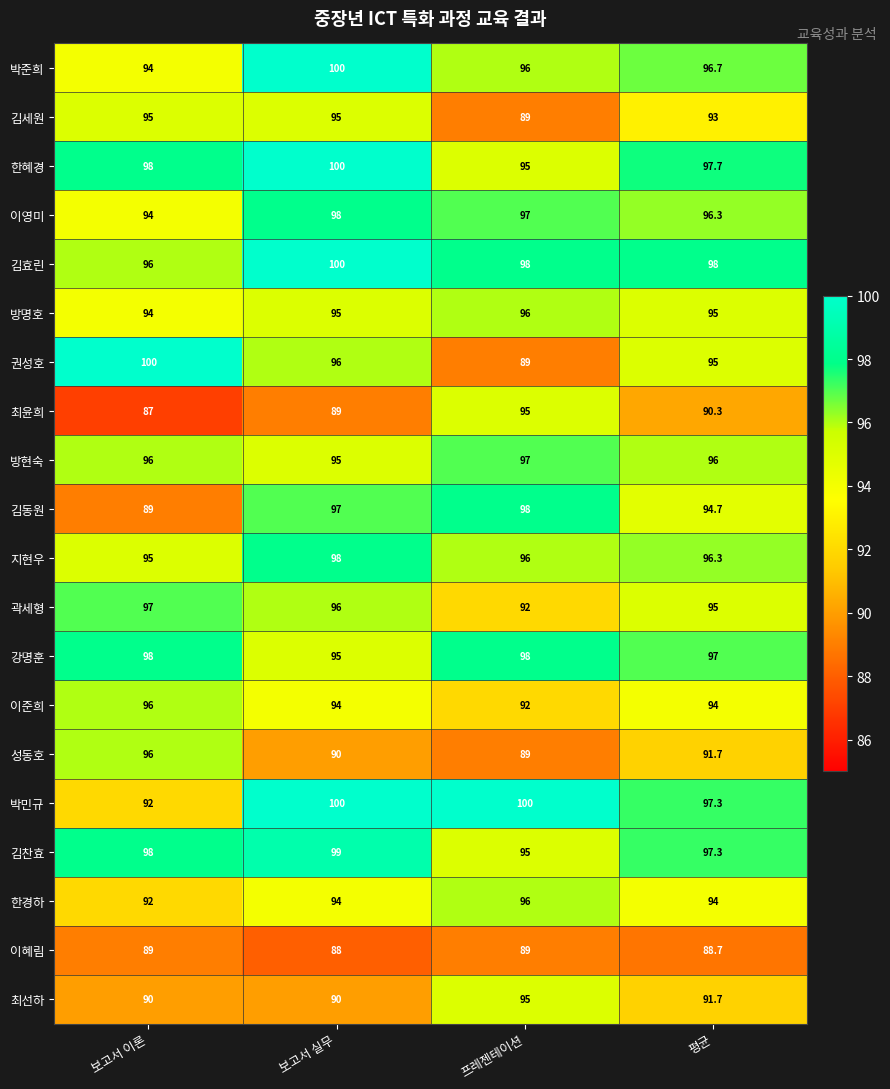

At which category is the sum across all series the highest?

보고서 실무